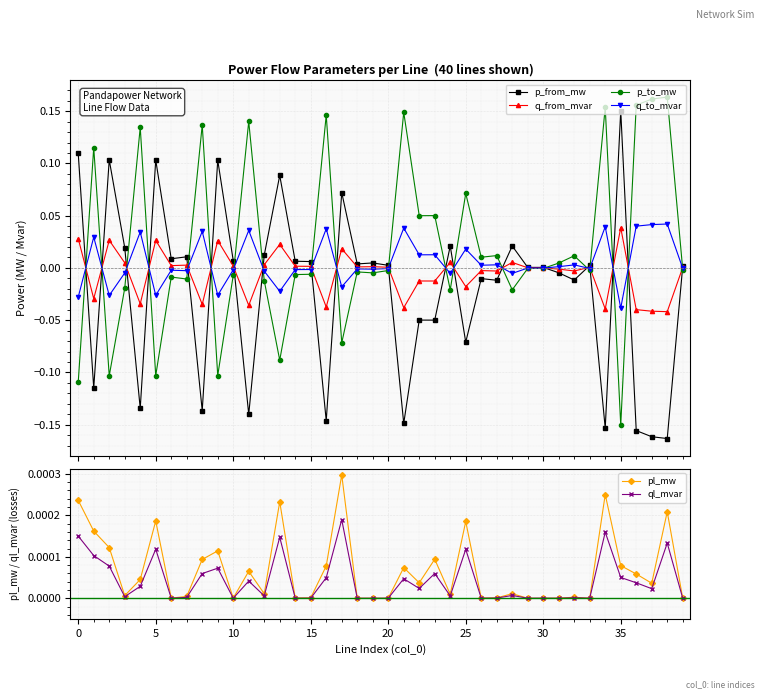

True or false: p_from_mw has more than 1 points higher than both neighbors.

True